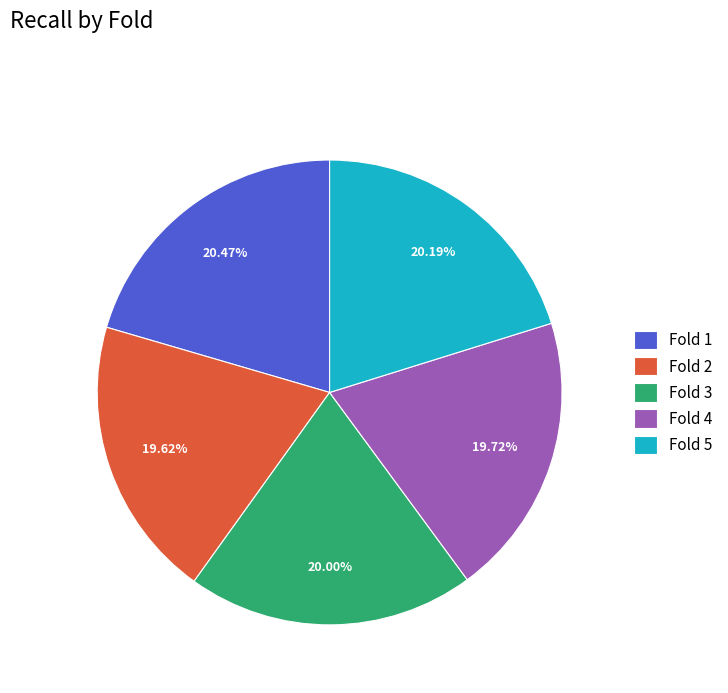

To the nearest percent, what is the difference between the largest and smallest slice percentages?

1%